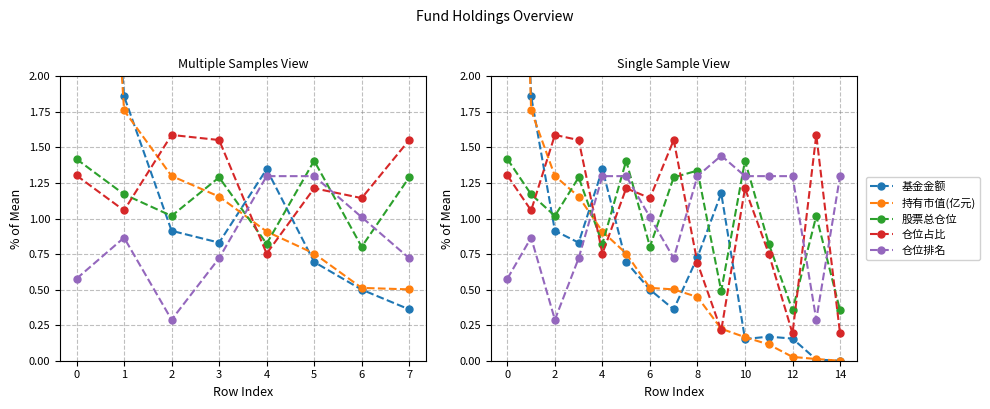

Where is 仓位占比 nearest to the value 0?

12